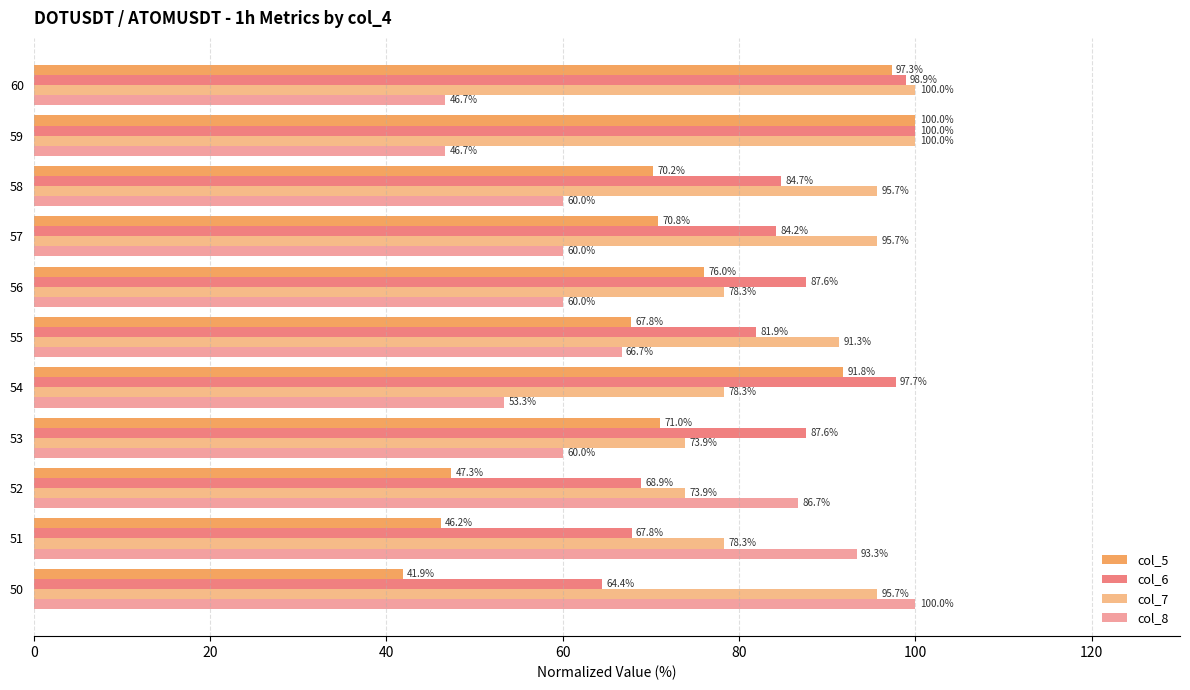

How many series are shown in this chart?

4